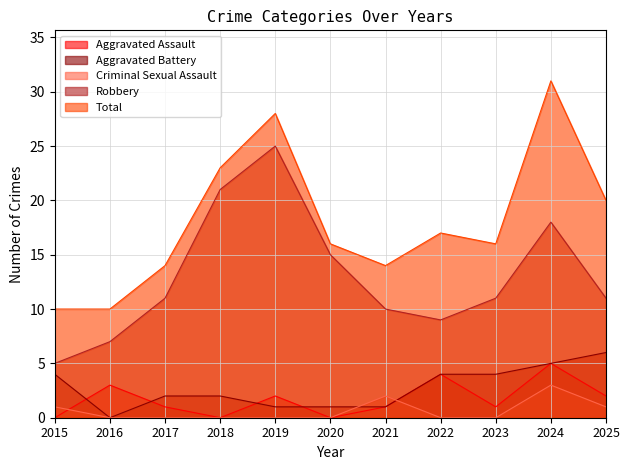

In Robbery, how many points are higher than both neighbors (excluding endpoints)?

2